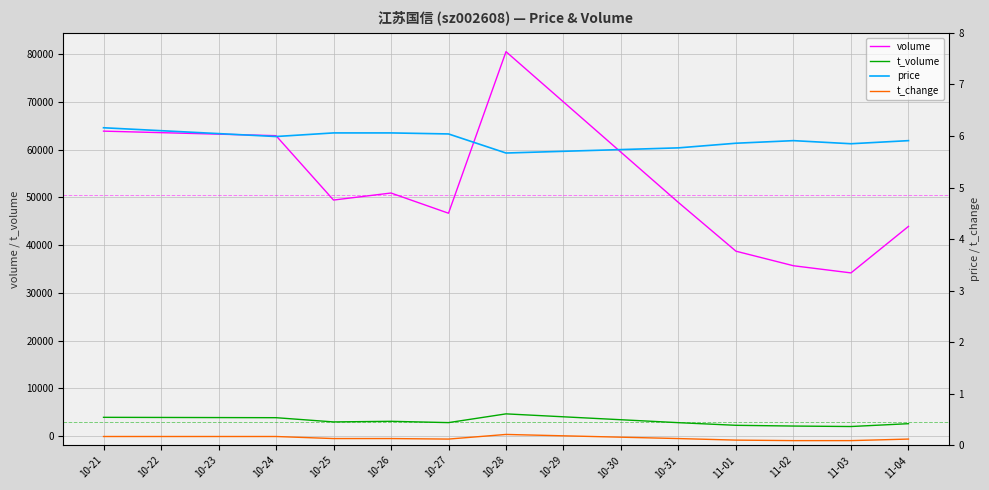

The value of t_volume at 10-27 is 2818. True or false?

True